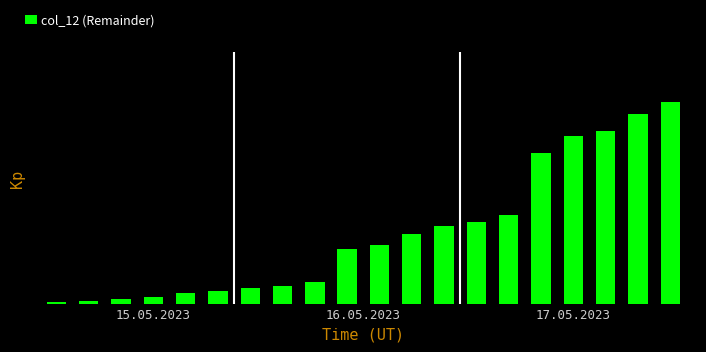

Are the bars horizontal?

No